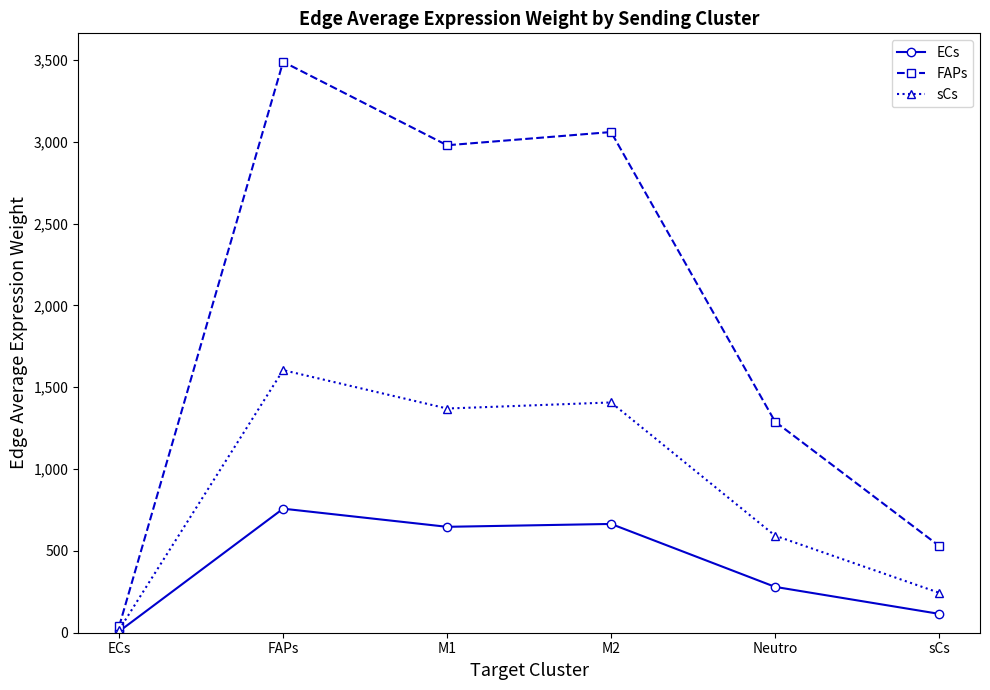

What is the difference between the second highest and minimum values in the FAPs series?

3019.5